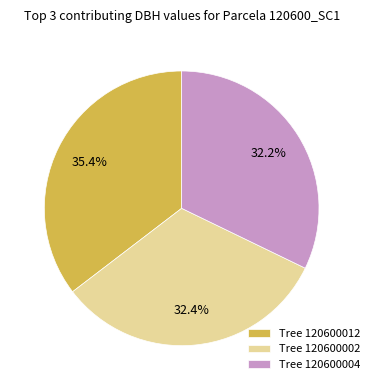

Which has a higher value, Tree 120600012 or Tree 120600002?

Tree 120600012